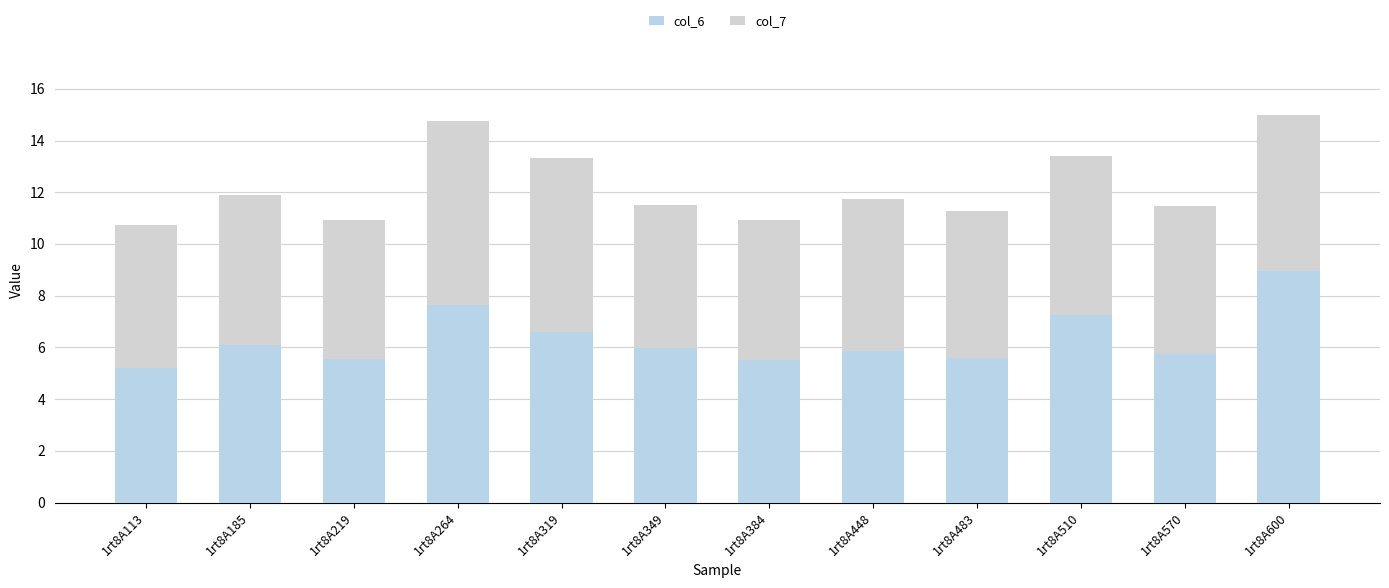

Are the bars horizontal?

No